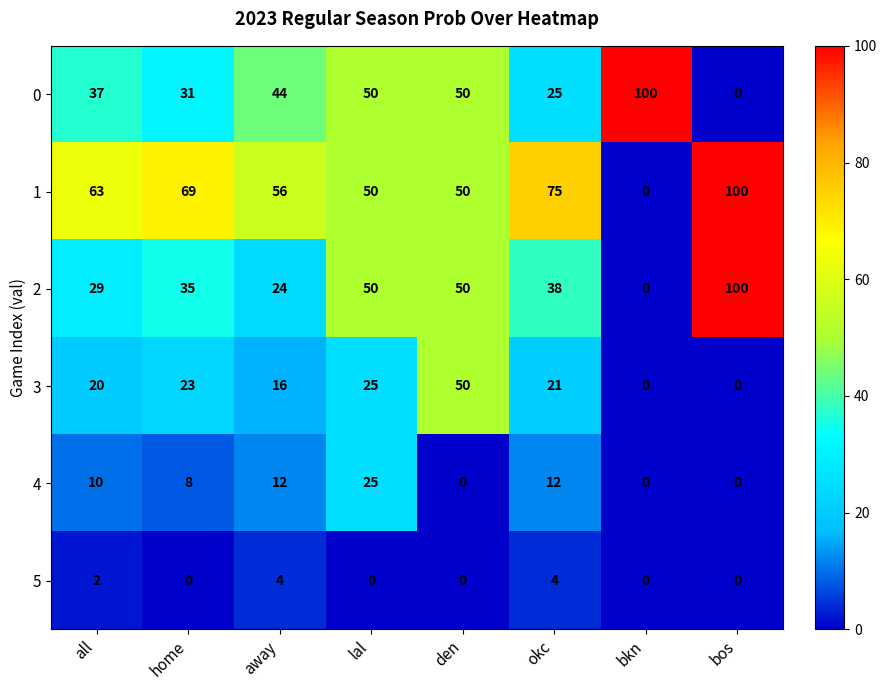

What is the spread (max minus min) of values at home?

69